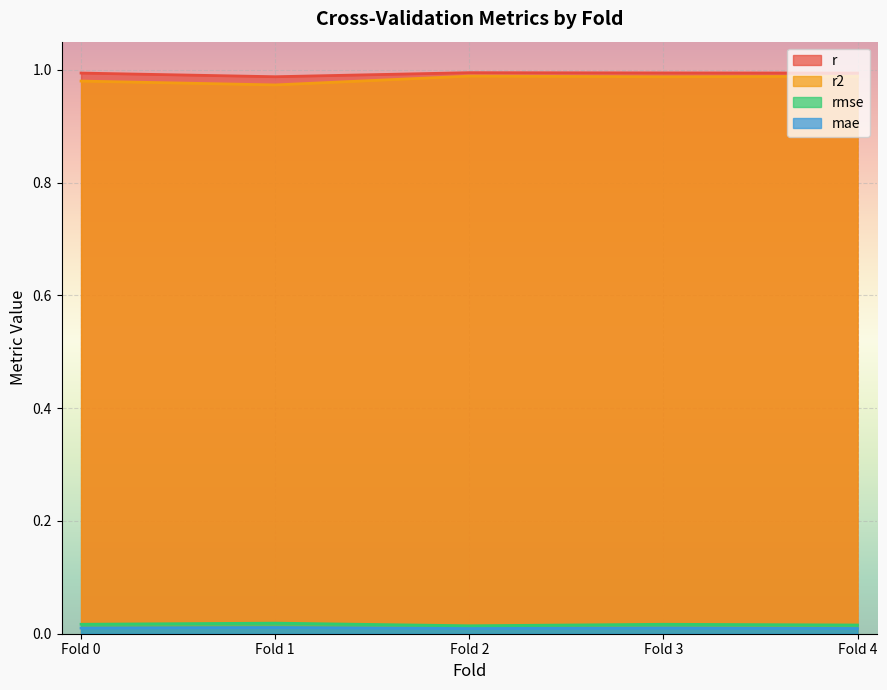

Which series has the widest spread of values?

r2